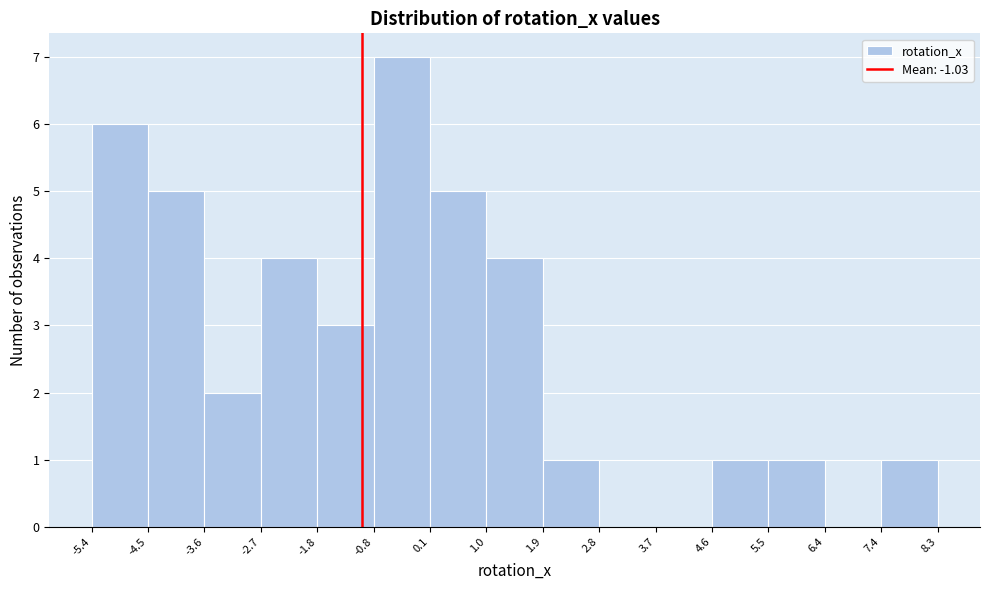

Reading left to right, transcribe this chart: for each bar, give the range it covers on the x-axis and its height. The values are not printed on the chart, so give them approximately, as read against the axis.

-5.4 to -4.5: 6
-4.5 to -3.6: 5
-3.6 to -2.7: 2
-2.7 to -1.8: 4
-1.8 to -0.8: 3
-0.8 to 0.1: 7
0.1 to 1.0: 5
1.0 to 1.9: 4
1.9 to 2.8: 1
2.8 to 3.7: 0
3.7 to 4.6: 0
4.6 to 5.5: 1
5.5 to 6.4: 1
6.4 to 7.4: 0
7.4 to 8.3: 1